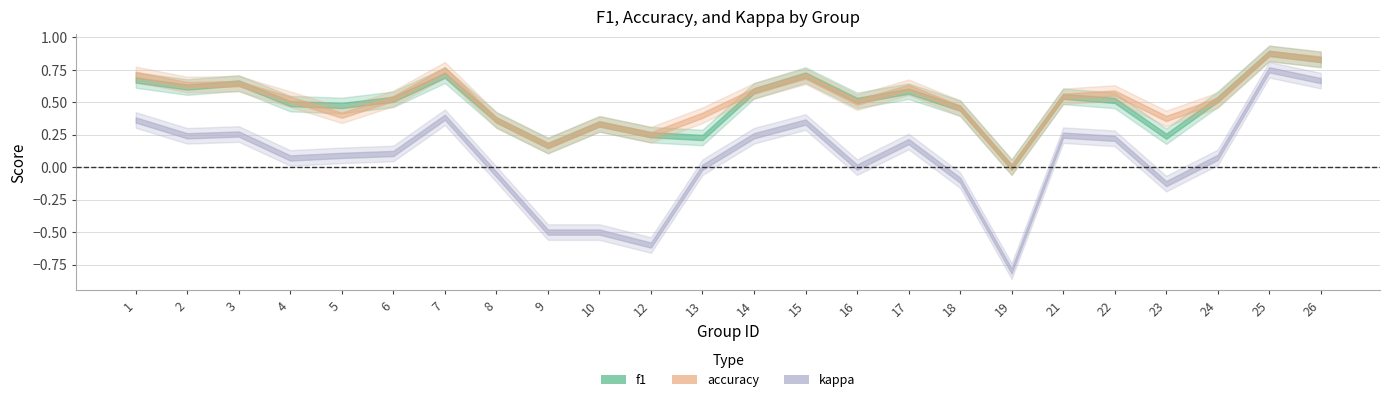

True or false: accuracy has a value of 0.6 at 23.

False